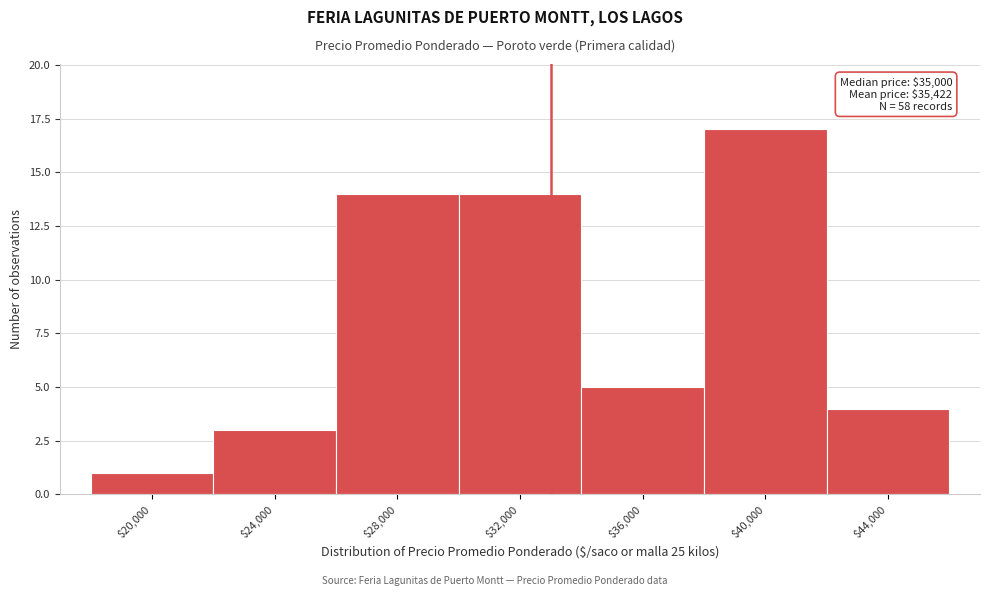

Reading left to right, transcribe all the data shown in this chart.

1	3	14	14	5	17	4